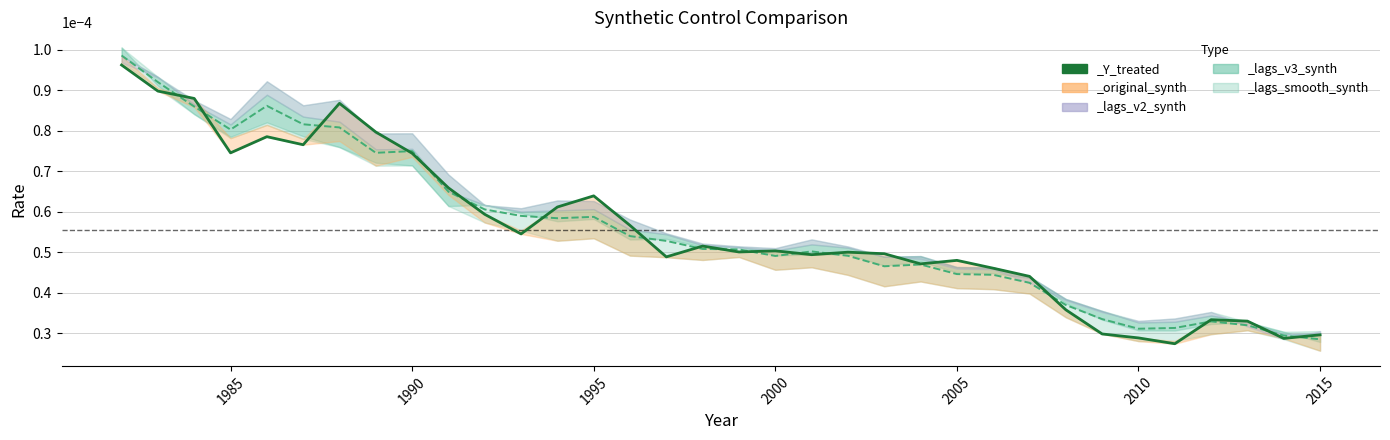

How many intersections are there between _lags_v3_synth and _Y_treated?

12